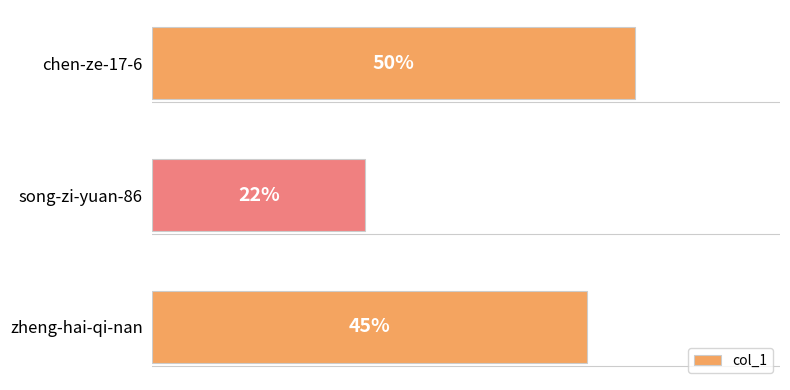

Which category has the lowest value across all series?

song-zi-yuan-86